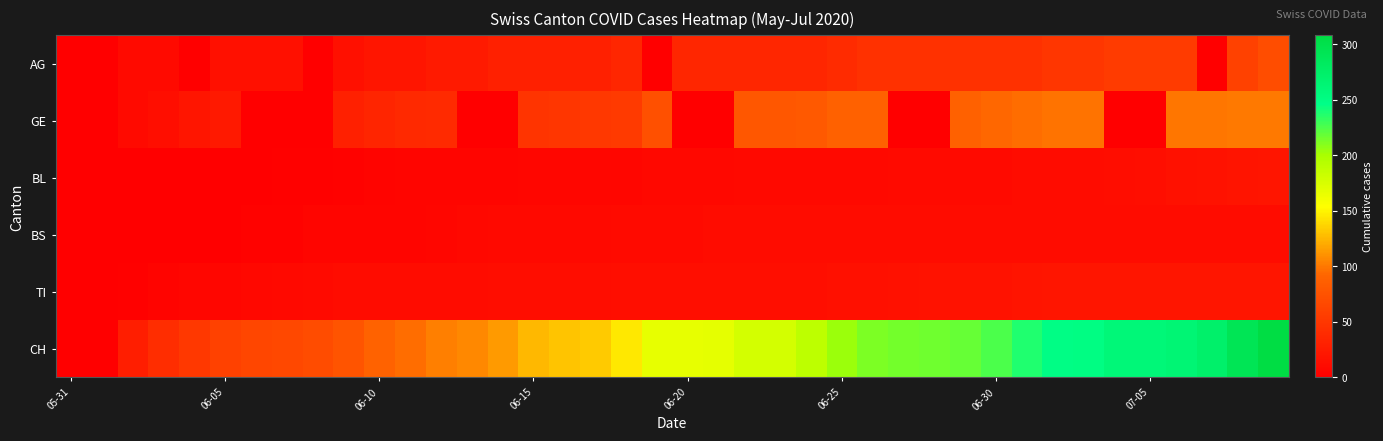

List the series in order of their peak value, highest first.

CH, GE, AG, BL, TI, BS